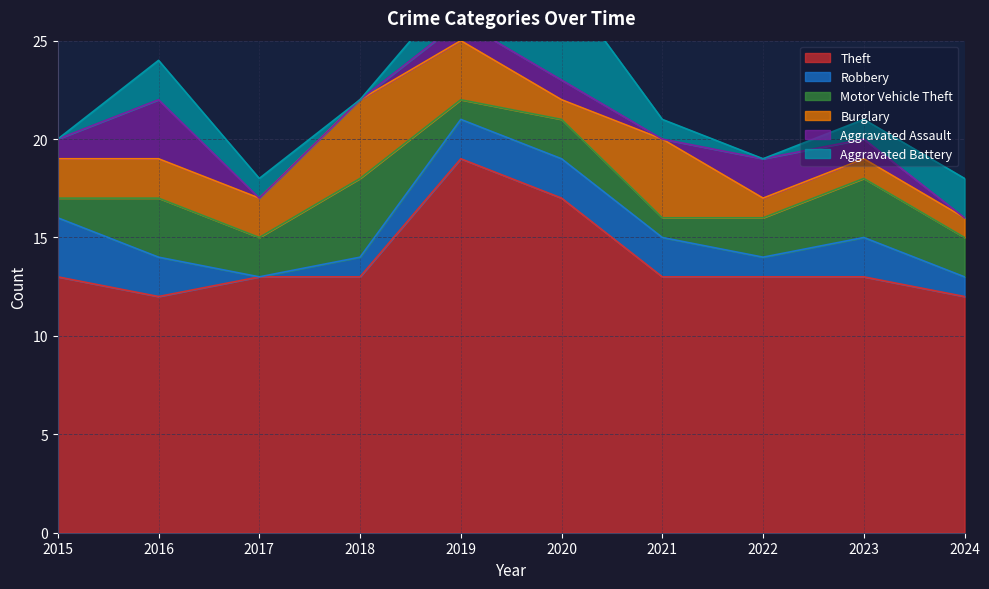

Does the chart display data point markers on the line(s)?

No